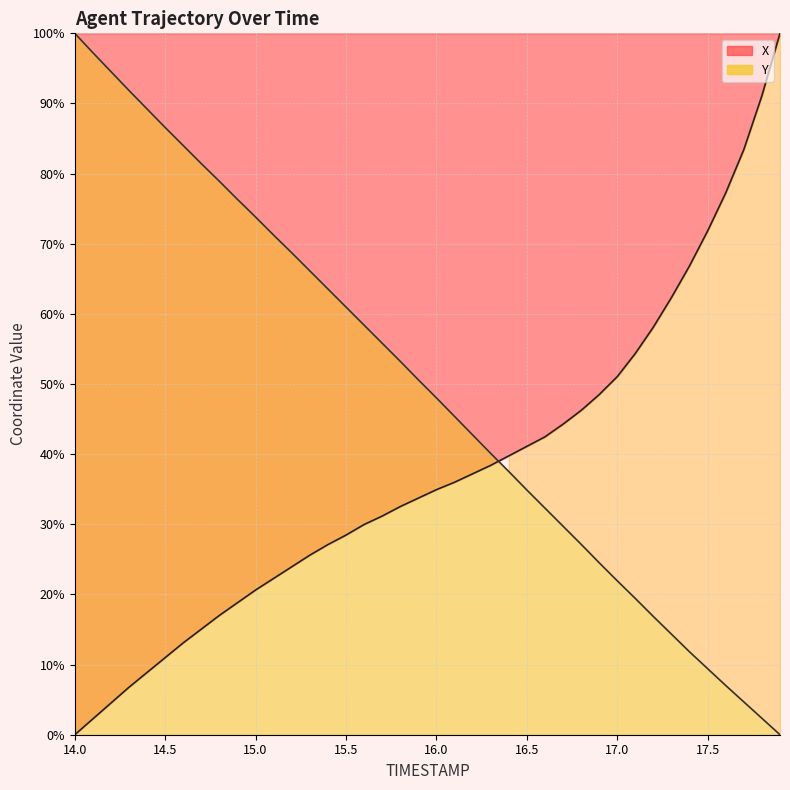

How many values in X are above zero?

39